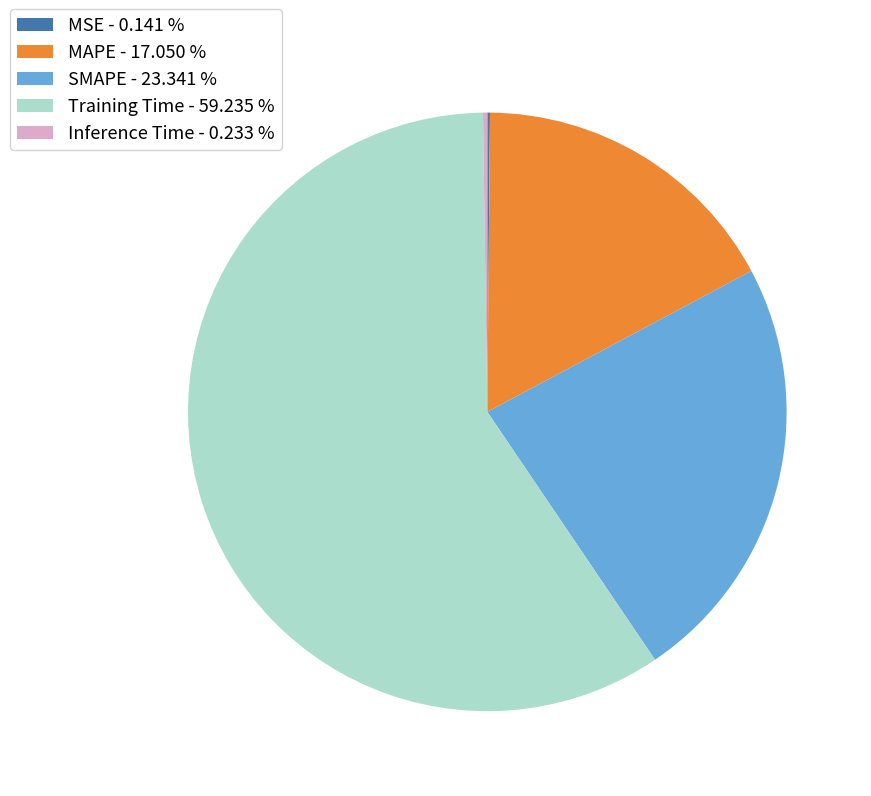

Does Training Time - 59.235 % account for over 50% of the chart?

Yes